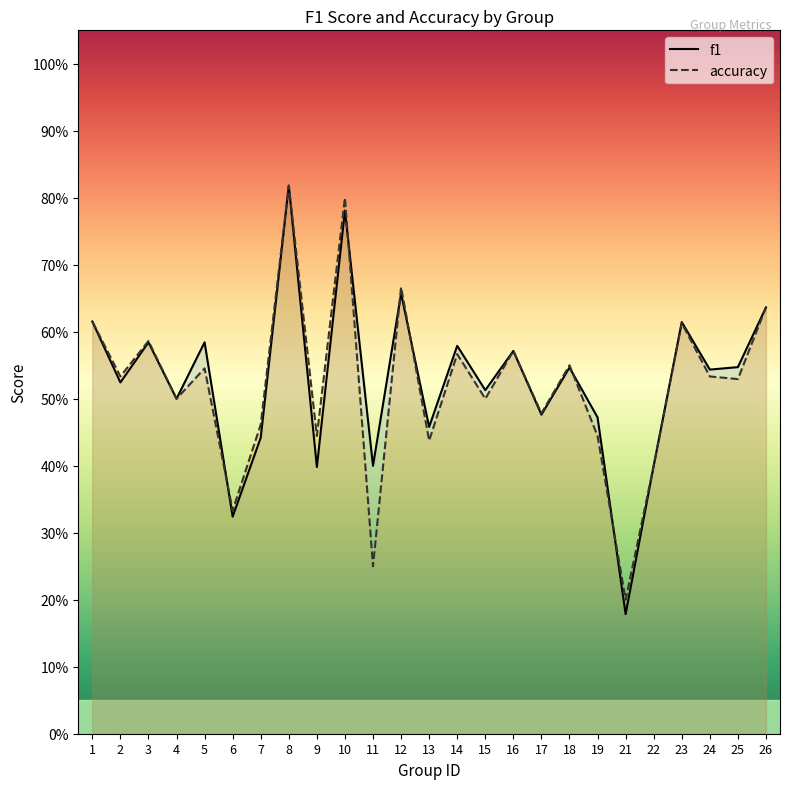

At how many categories does at least one series exceed 0?

25